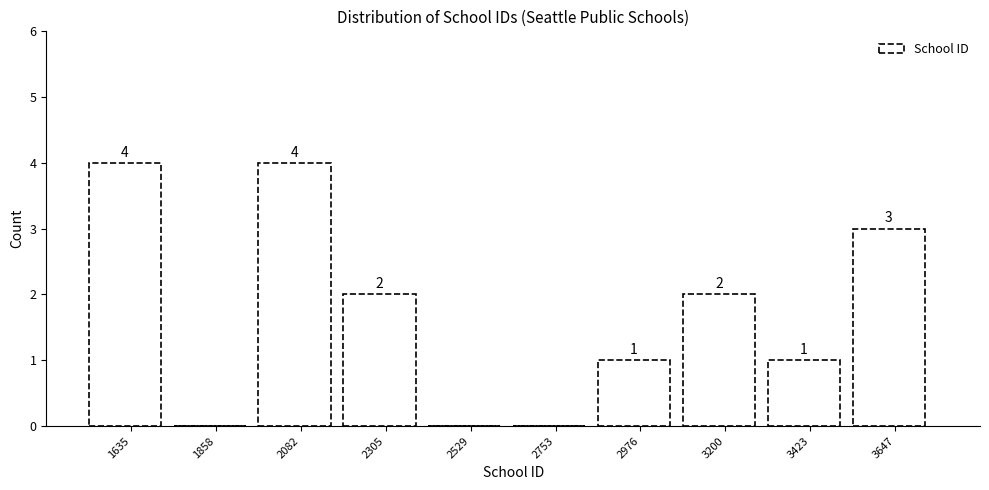

Reading left to right, list all the values displayed in this chart.

1635=4	1858=0	2082=4	2305=2	2529=0	2753=0	2976=1	3200=2	3423=1	3647=3